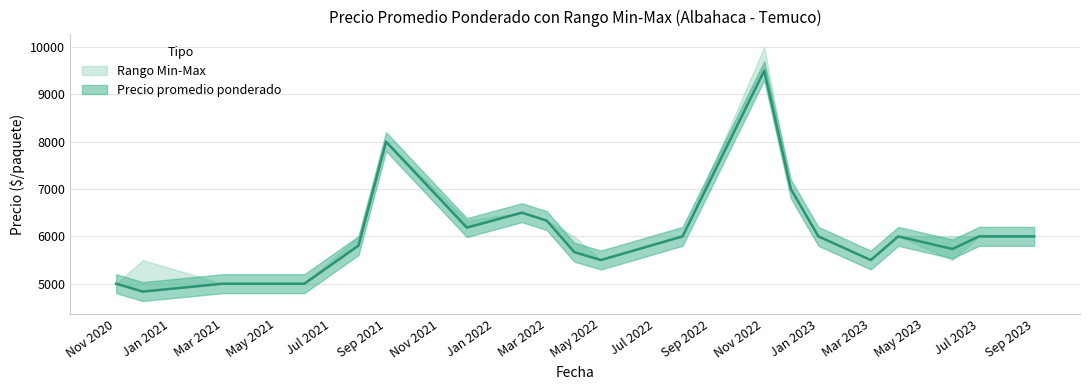

What is the difference between the maximum and minimum values in the Precio minimo series?

6500